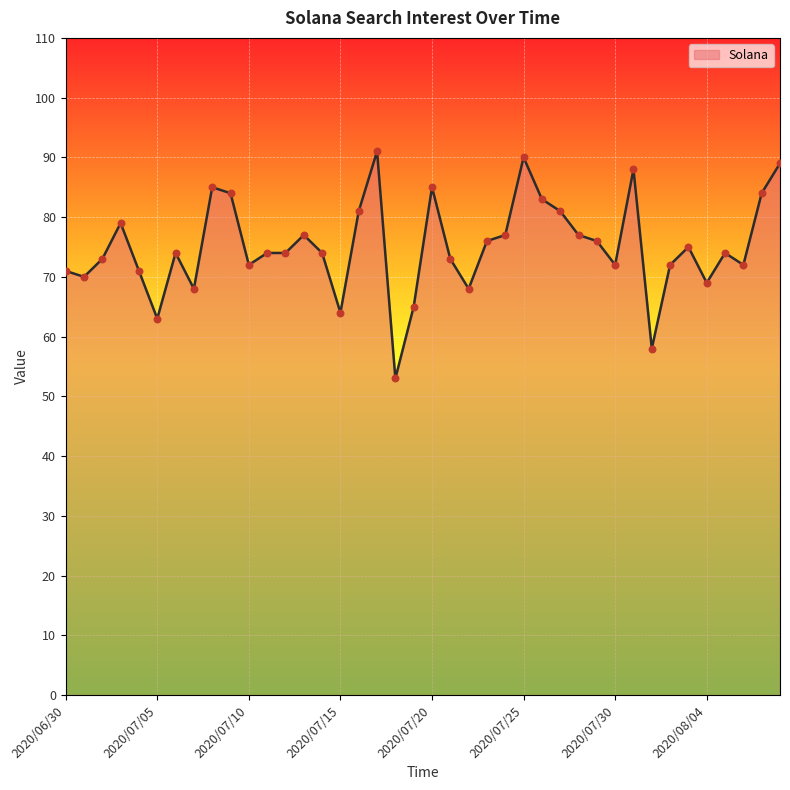

What is the difference between the maximum and minimum values?

38